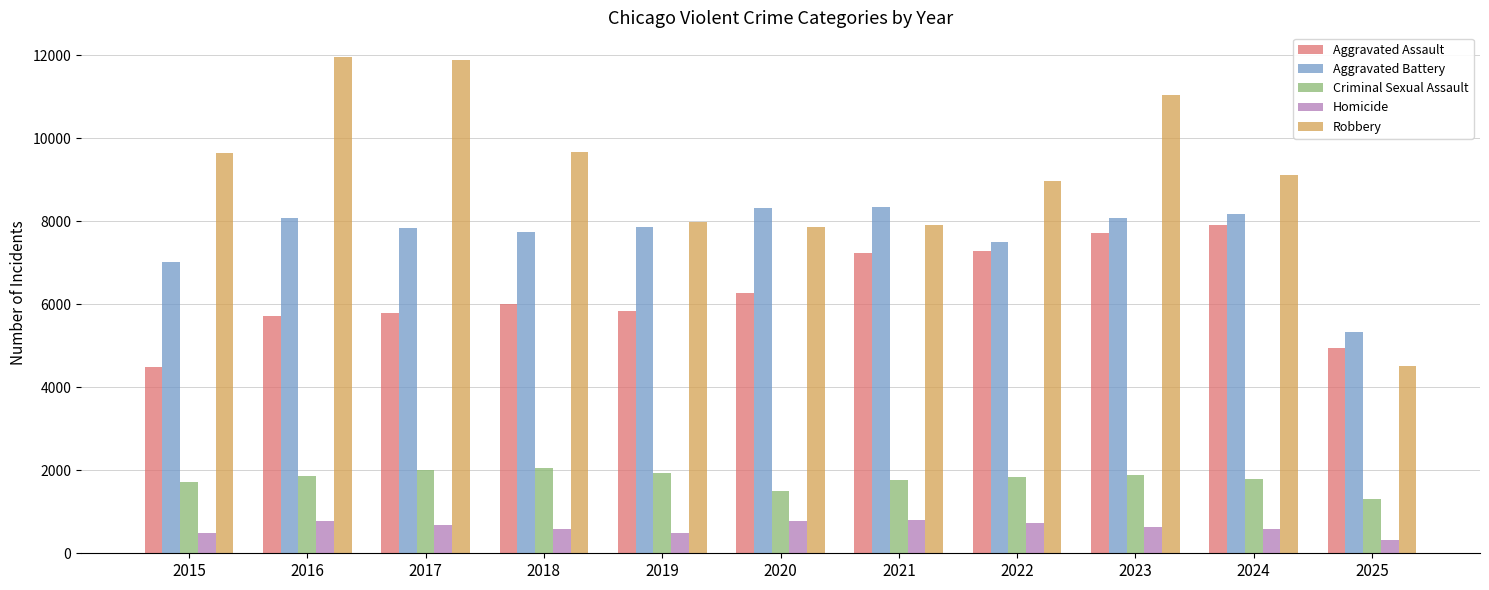

At which label does Homicide first exceed 632?

2016